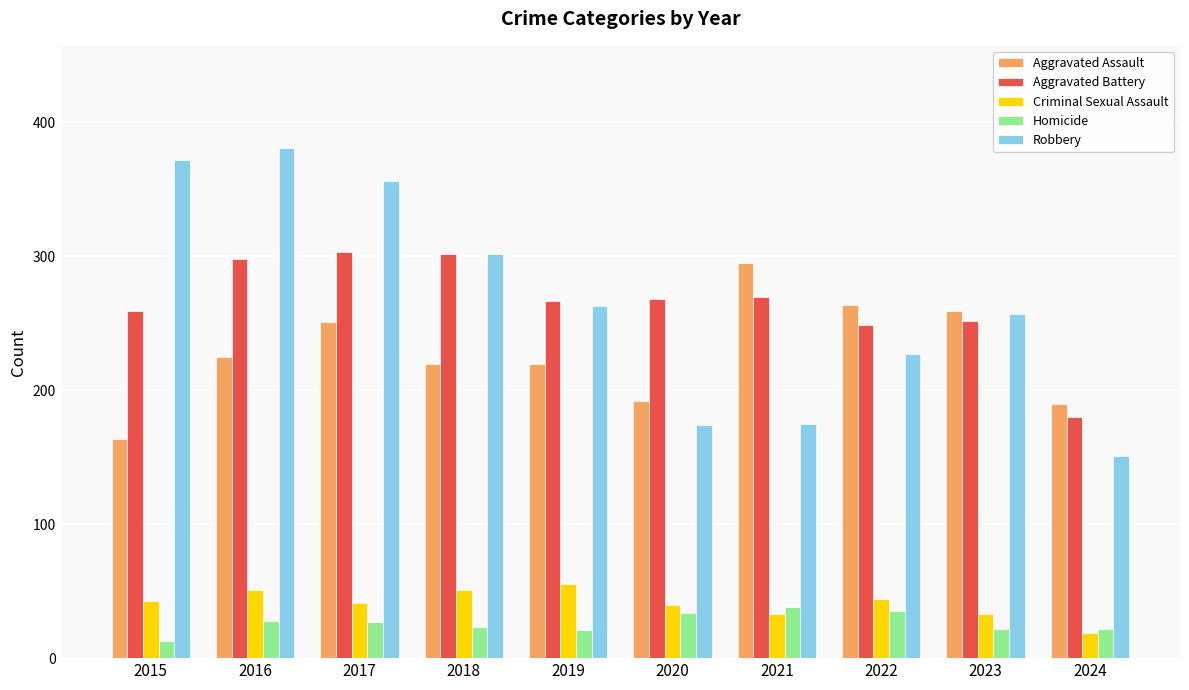

Which category has the highest value across all series?

2016